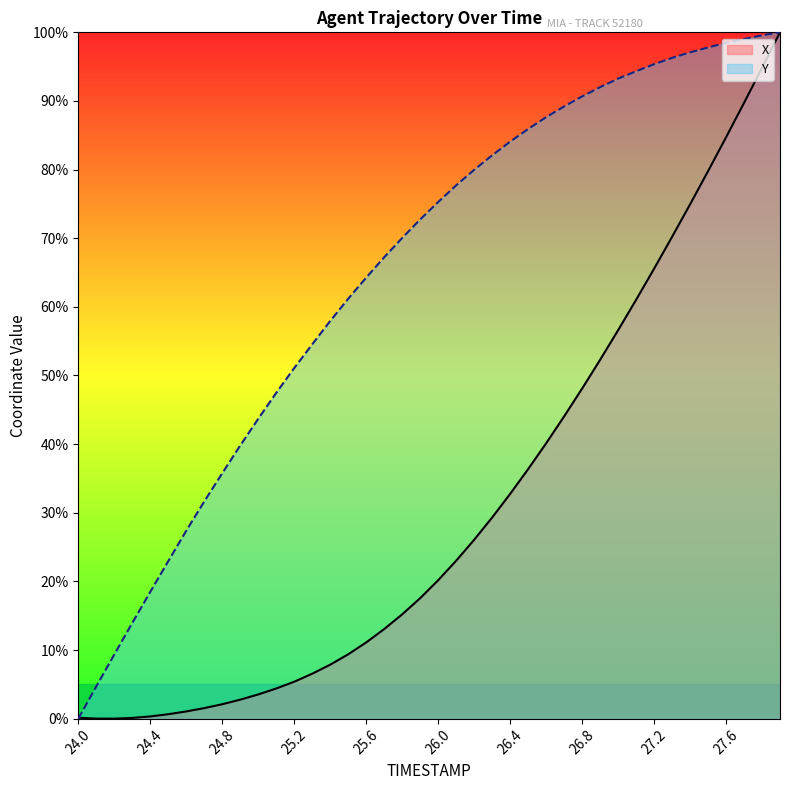

Which series has the largest total across all categories?

Y